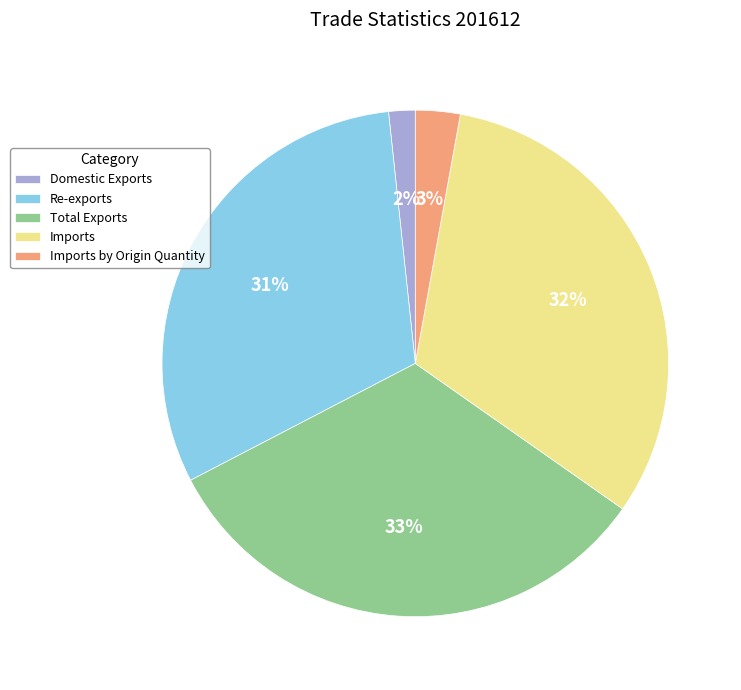

What is the smallest slice in the pie chart?

Domestic Exports